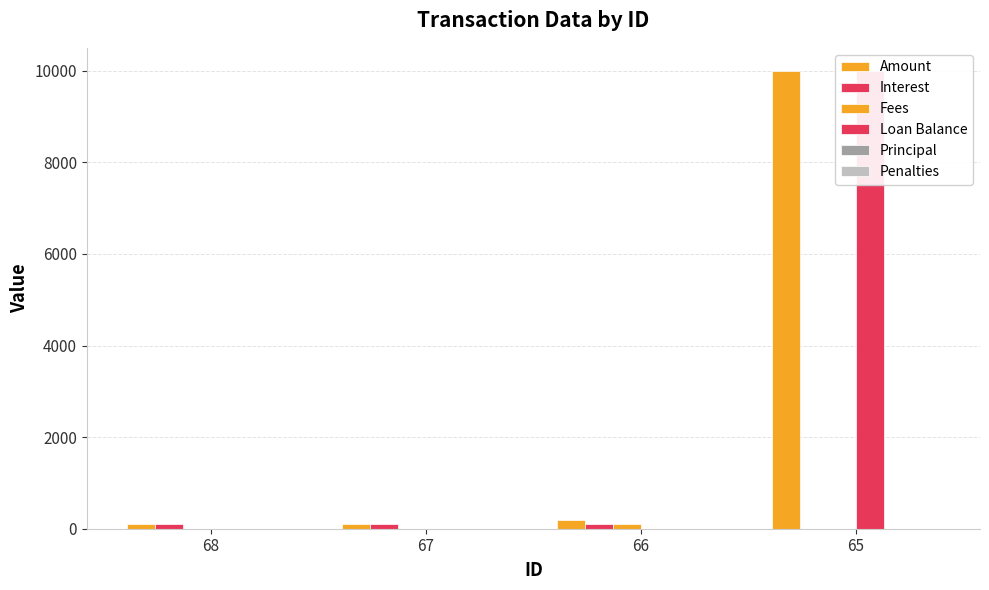

Between 68 and 66, which is larger?

66